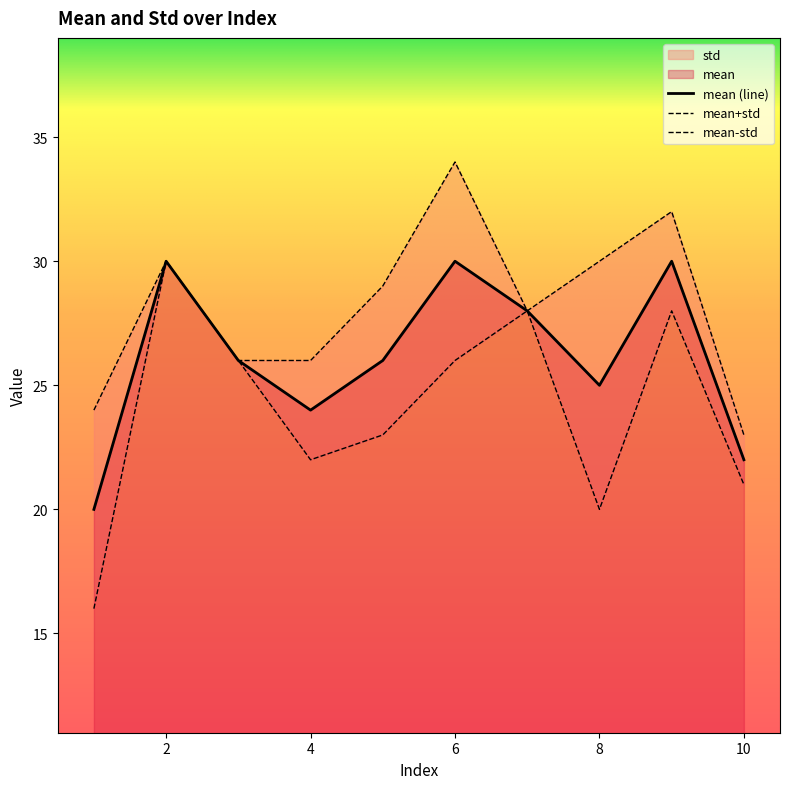

Approximately how many times larger is the value at 1 compared to 4?

0.8